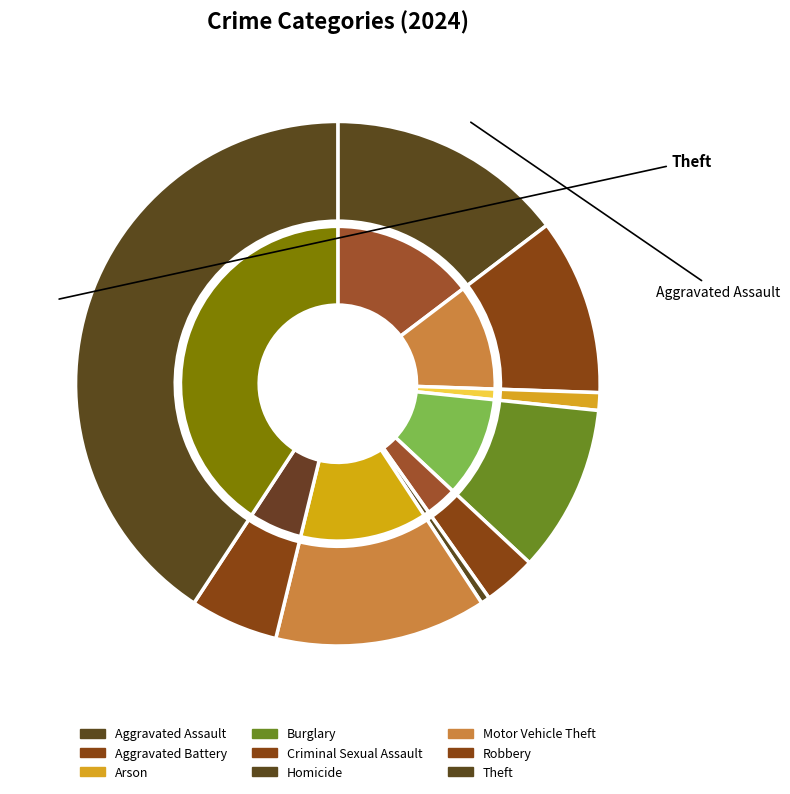

True or false: Aggravated Assault accounts for 15% of the total.

True